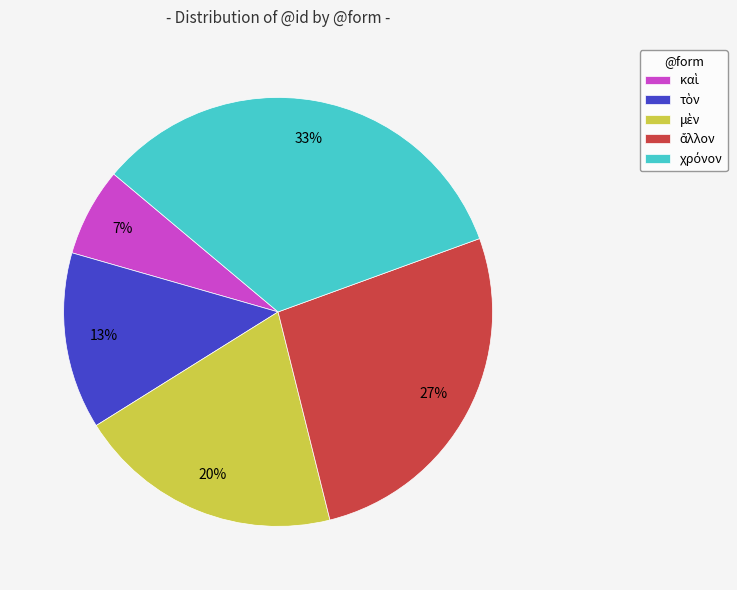

Is there a majority slice in this chart?

No